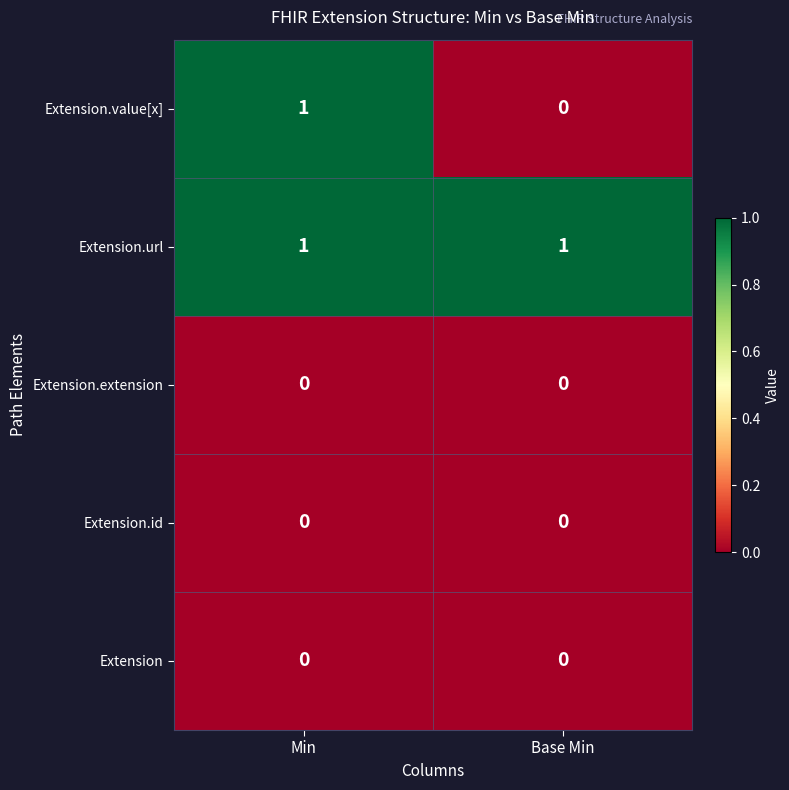

True or false: Extension.extension has a value of 0 at Base Min.

True